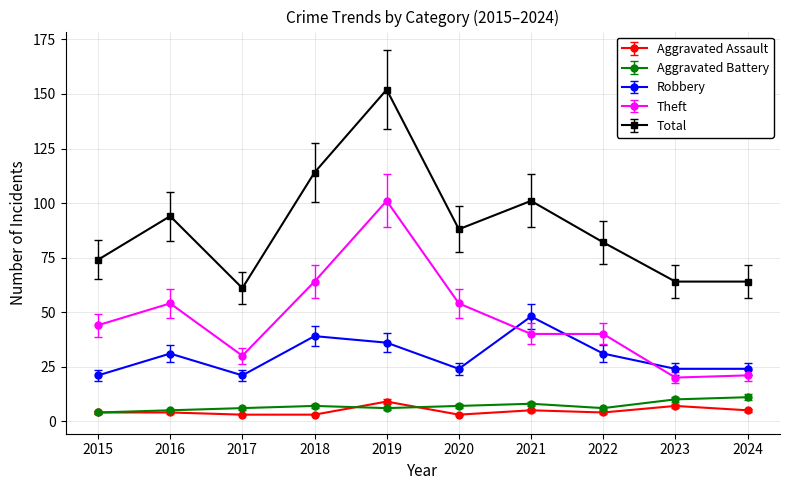

What is the difference between the Robbery values at 2022 and 2021?

17